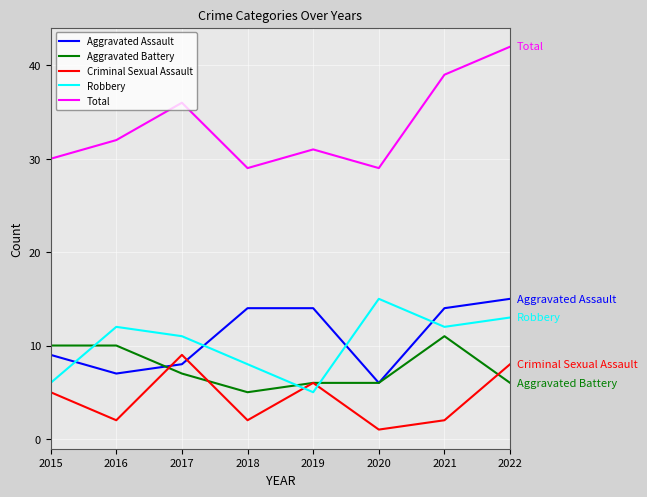

At how many categories does at least one series exceed 12?

8